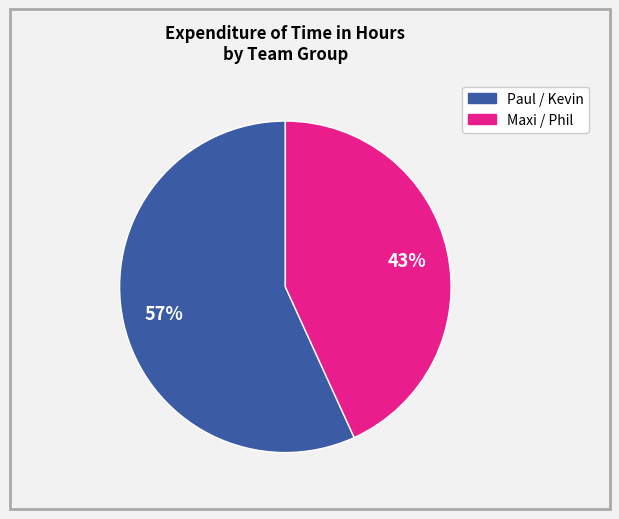

To the nearest percent, what is the difference between the largest and smallest slice percentages?

14%